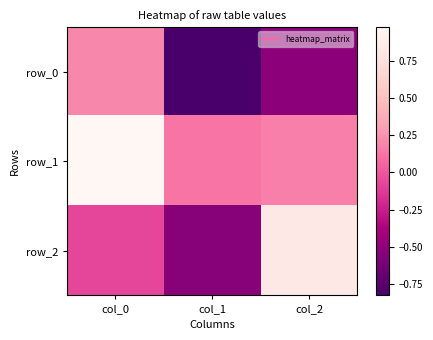

What is the greatest value displayed?

1.0